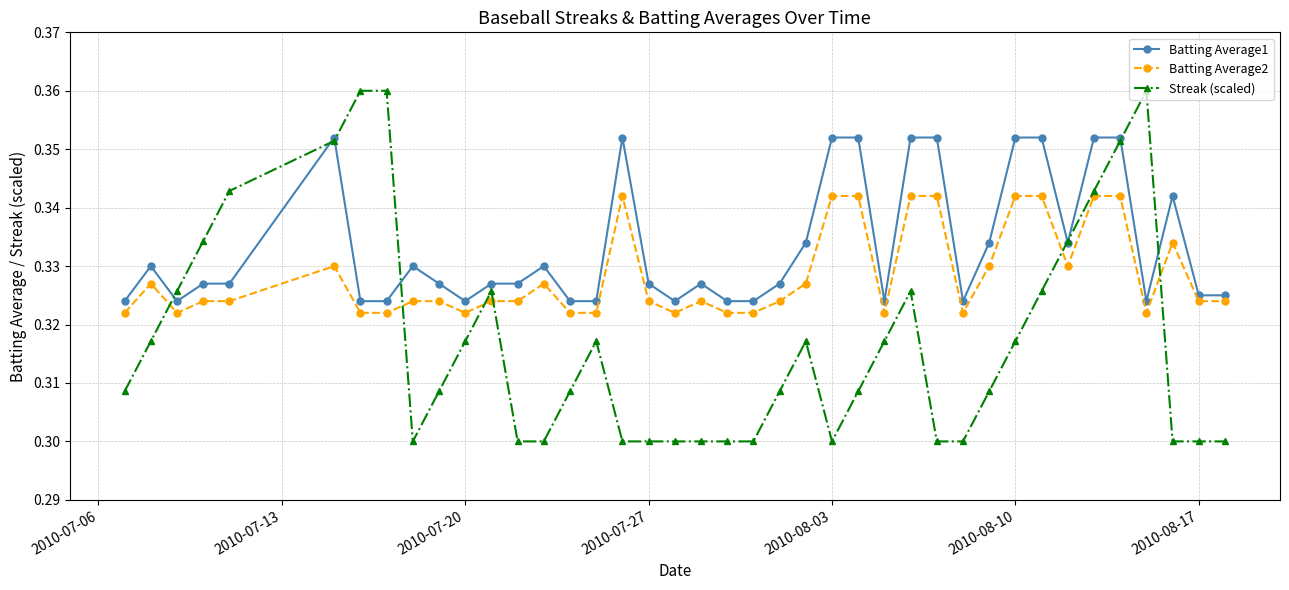

Rank the series by their maximum value, from lowest to highest.

Batting Average2, Batting Average1, Streak (scaled)